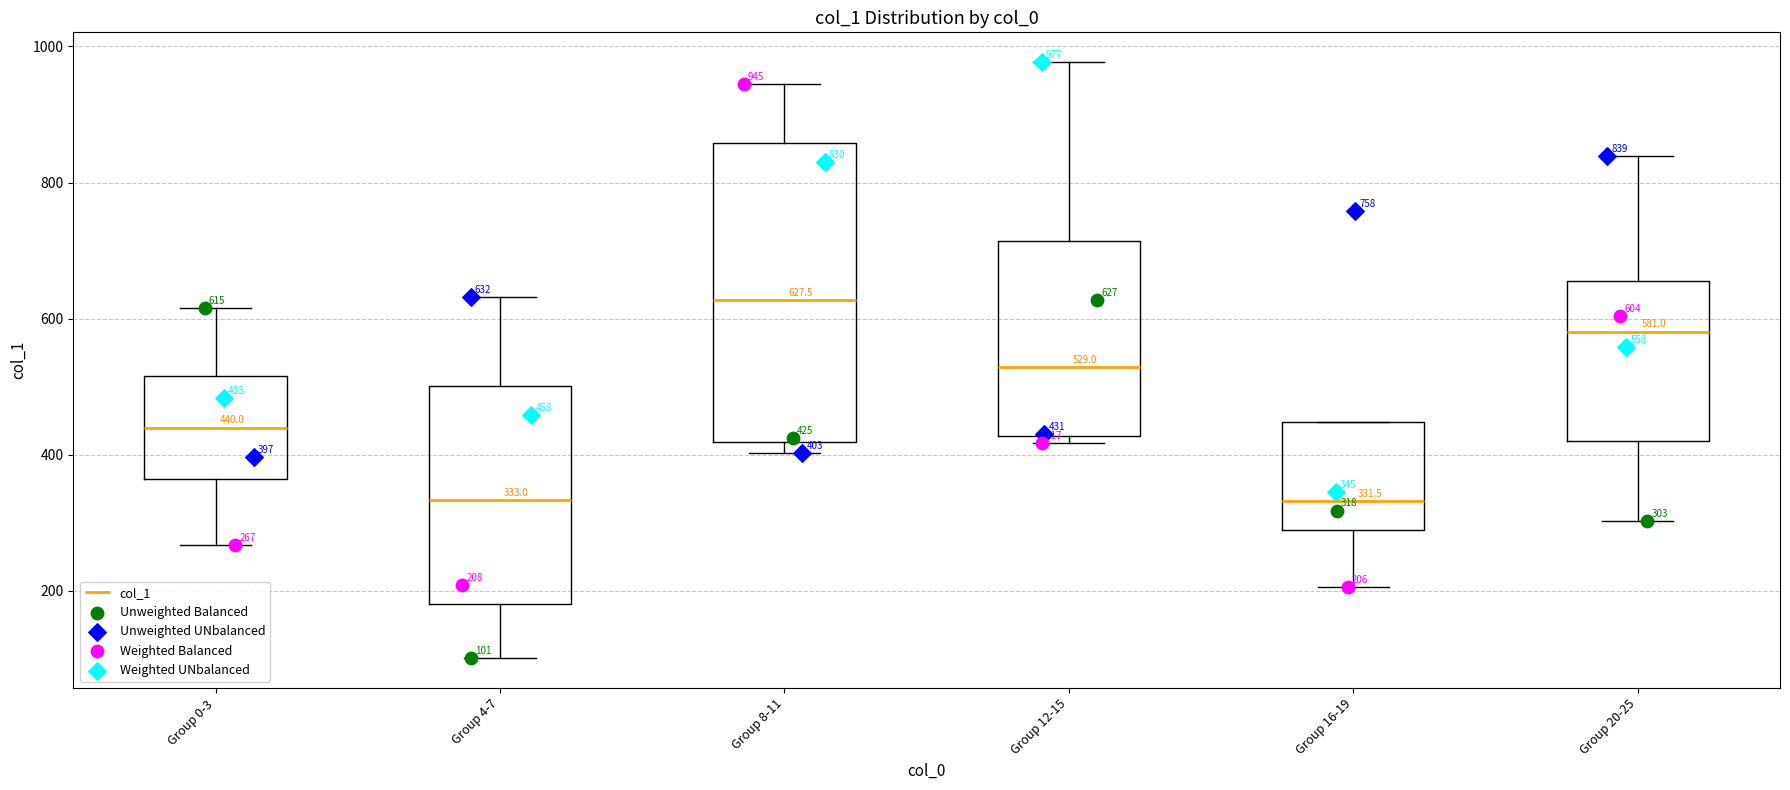

Comparing the boxes themselves (not the whiskers), which one is the tallest?

Group 8-11